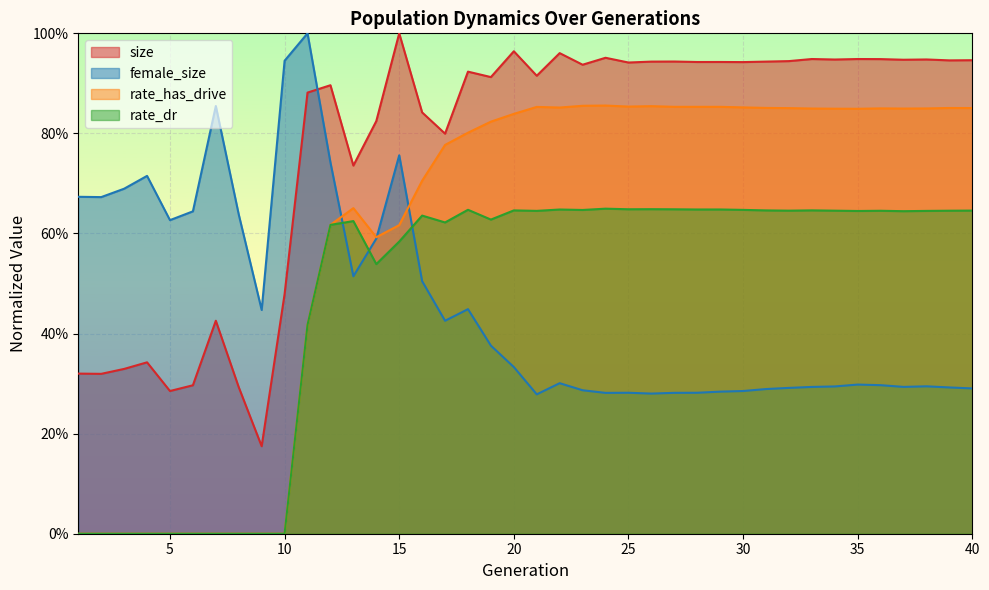

Reading left to right, extract all data points from this chart.

size: 1=0.3	2=0.3	3=0.3	4=0.3	5=0.3	6=0.3	7=0.4	8=0.3	9=0.2	10=0.5	11=0.9	12=0.9	13=0.7	14=0.8	15=1.0	16=0.8	17=0.8	18=0.9	19=0.9	20=1.0	21=0.9	22=1.0	23=0.9	24=1.0	25=0.9	26=0.9	27=0.9	28=0.9	29=0.9	30=0.9	31=0.9	32=0.9	33=0.9	34=0.9	35=0.9	36=0.9	37=0.9	38=0.9	39=0.9	40=0.9
female_size: 1=0.7	2=0.7	3=0.7	4=0.7	5=0.6	6=0.6	7=0.9	8=0.6	9=0.4	10=0.9	11=1.0	12=0.7	13=0.5	14=0.6	15=0.8	16=0.5	17=0.4	18=0.4	19=0.4	20=0.3	21=0.3	22=0.3	23=0.3	24=0.3	25=0.3	26=0.3	27=0.3	28=0.3	29=0.3	30=0.3	31=0.3	32=0.3	33=0.3	34=0.3	35=0.3	36=0.3	37=0.3	38=0.3	39=0.3	40=0.3
rate_has_drive: 1=0.0	2=0.0	3=0.0	4=0.0	5=0.0	6=0.0	7=0.0	8=0.0	9=0.0	10=0.0	11=0.4	12=0.6	13=0.7	14=0.6	15=0.6	16=0.7	17=0.8	18=0.8	19=0.8	20=0.8	21=0.9	22=0.9	23=0.9	24=0.9	25=0.9	26=0.9	27=0.9	28=0.9	29=0.9	30=0.9	31=0.9	32=0.9	33=0.8	34=0.8	35=0.8	36=0.8	37=0.8	38=0.8	39=0.9	40=0.9
rate_dr: 1=0.0	2=0.0	3=0.0	4=0.0	5=0.0	6=0.0	7=0.0	8=0.0	9=0.0	10=0.0	11=0.4	12=0.6	13=0.6	14=0.5	15=0.6	16=0.6	17=0.6	18=0.6	19=0.6	20=0.6	21=0.6	22=0.6	23=0.6	24=0.6	25=0.6	26=0.6	27=0.6	28=0.6	29=0.6	30=0.6	31=0.6	32=0.6	33=0.6	34=0.6	35=0.6	36=0.6	37=0.6	38=0.6	39=0.6	40=0.6